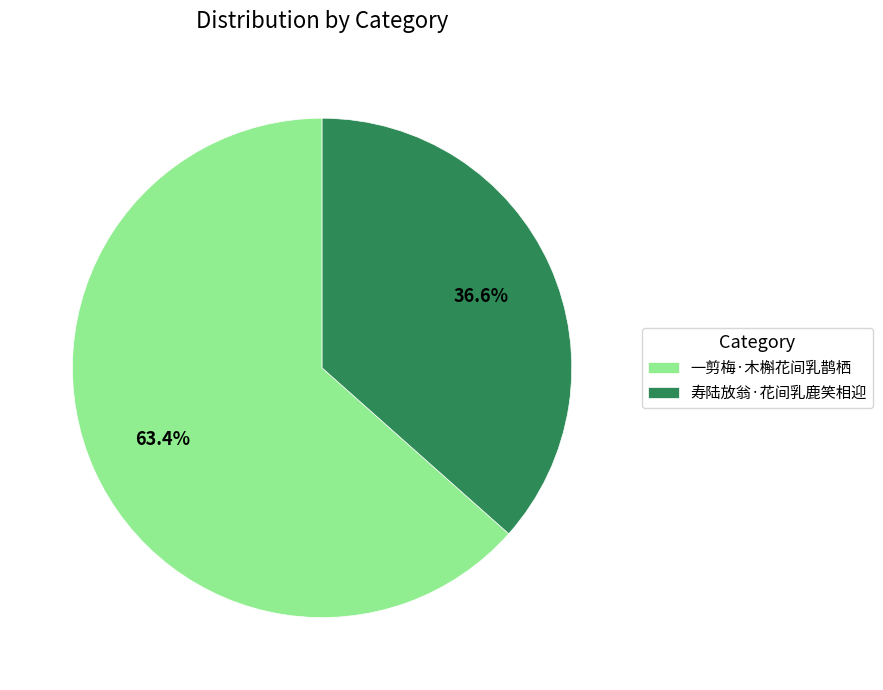

Combined, what portion of the pie is 一剪梅·木槲花间乳鹊栖 and 寿陆放翁·花间乳鹿笑相迎?

100.0%